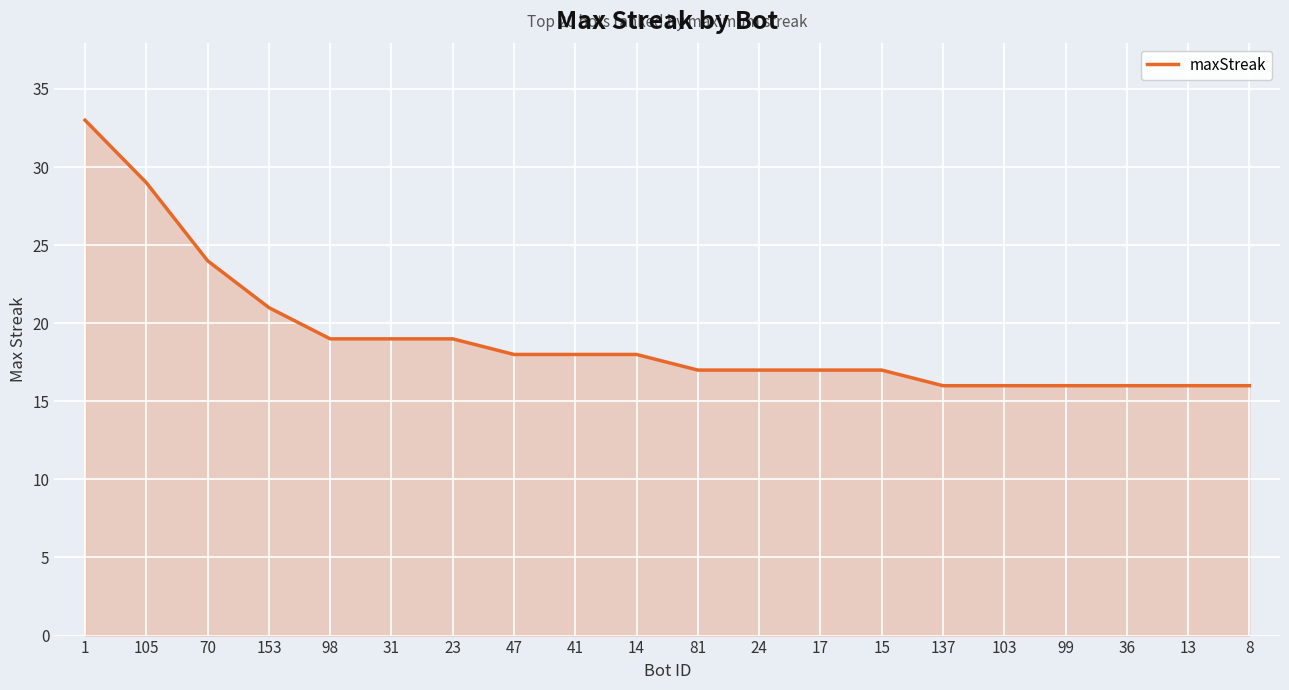

What is the smallest value displayed?

16